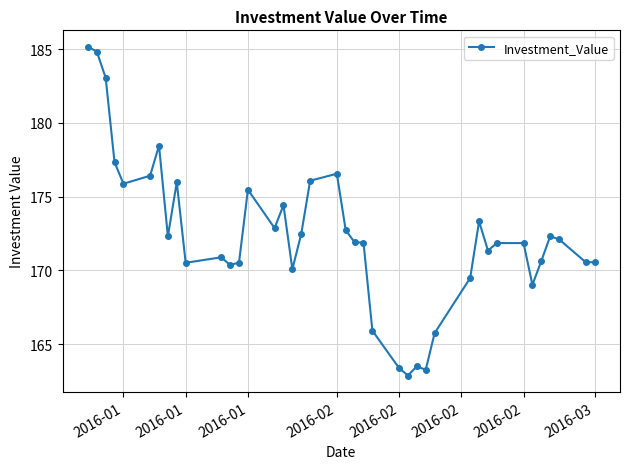

What is the difference between the maximum and minimum values?

22.3